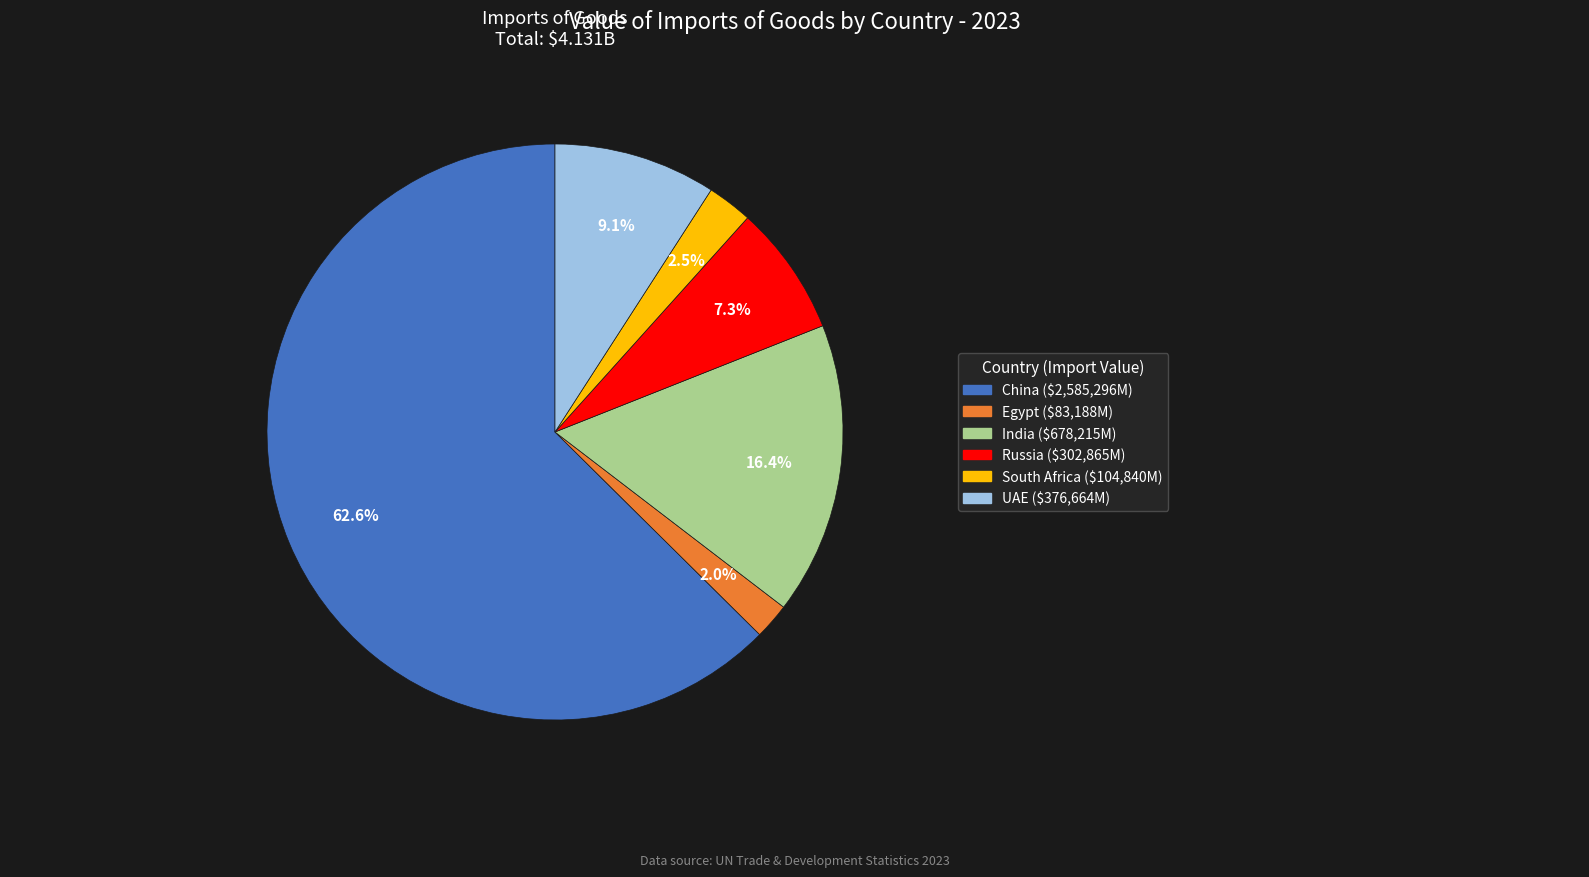

To the nearest percent, what is the difference between the largest and smallest slice percentages?

61%